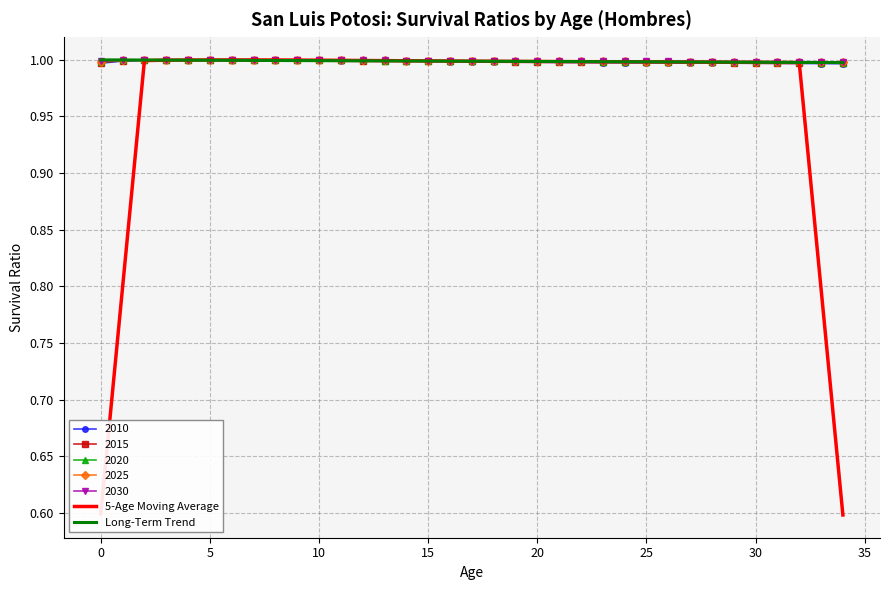

What is the lowest value of the 2025 series?

1.0